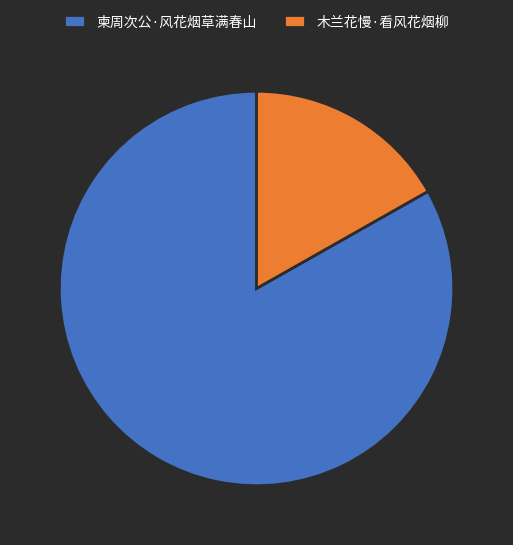

Rank the categories by value from highest to lowest.

柬周次公·风花烟草满春山, 木兰花慢·看风花烟柳